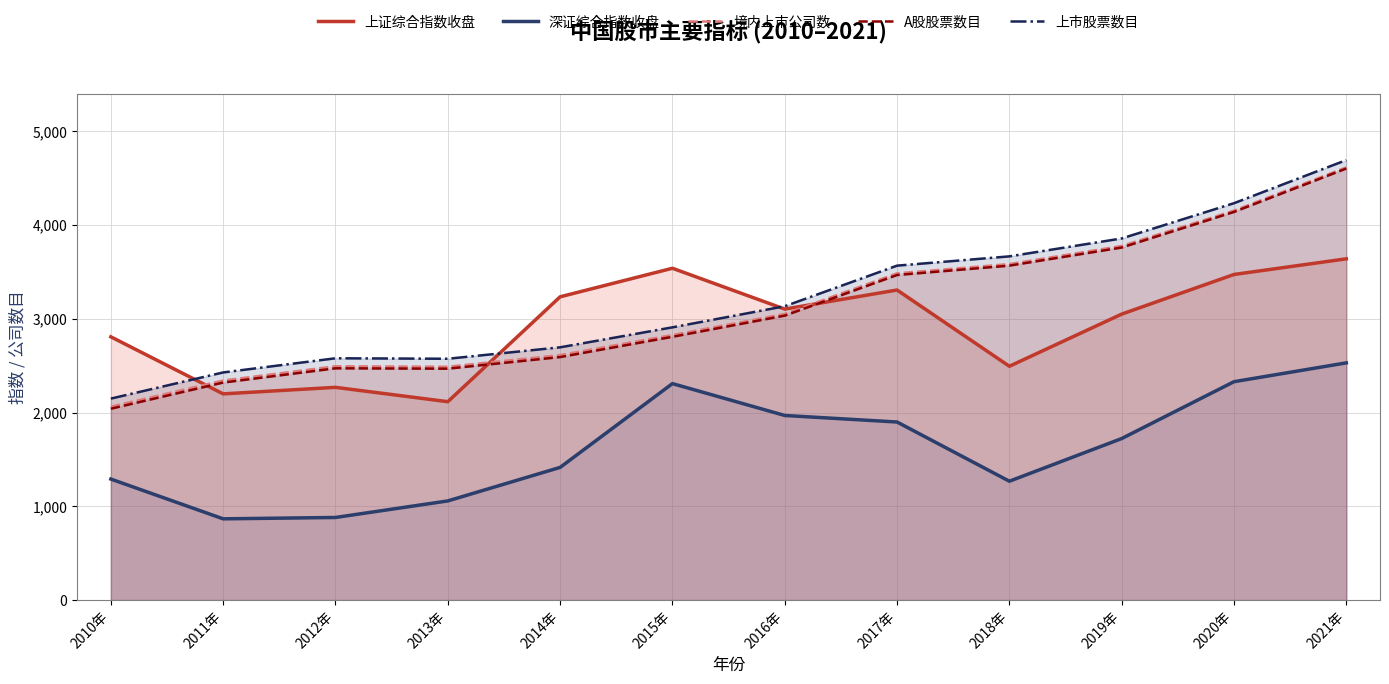

True or false: 上证综合指数收盘 has a value of 1041.6 at 2013年.

False